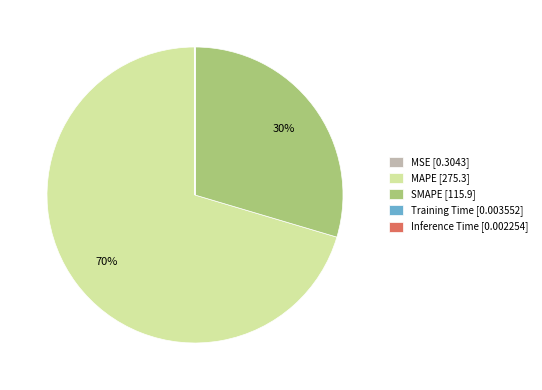

Does MAPE [275.3] represent more than half of the total?

Yes